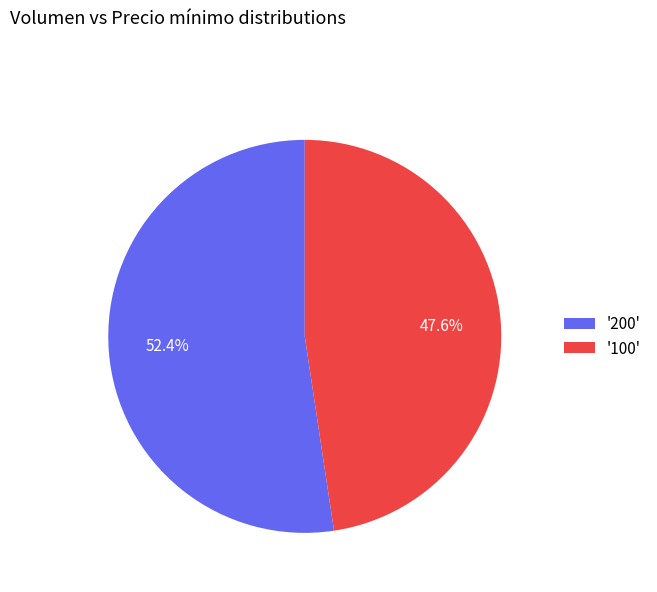

How many slices are in this pie chart?

2